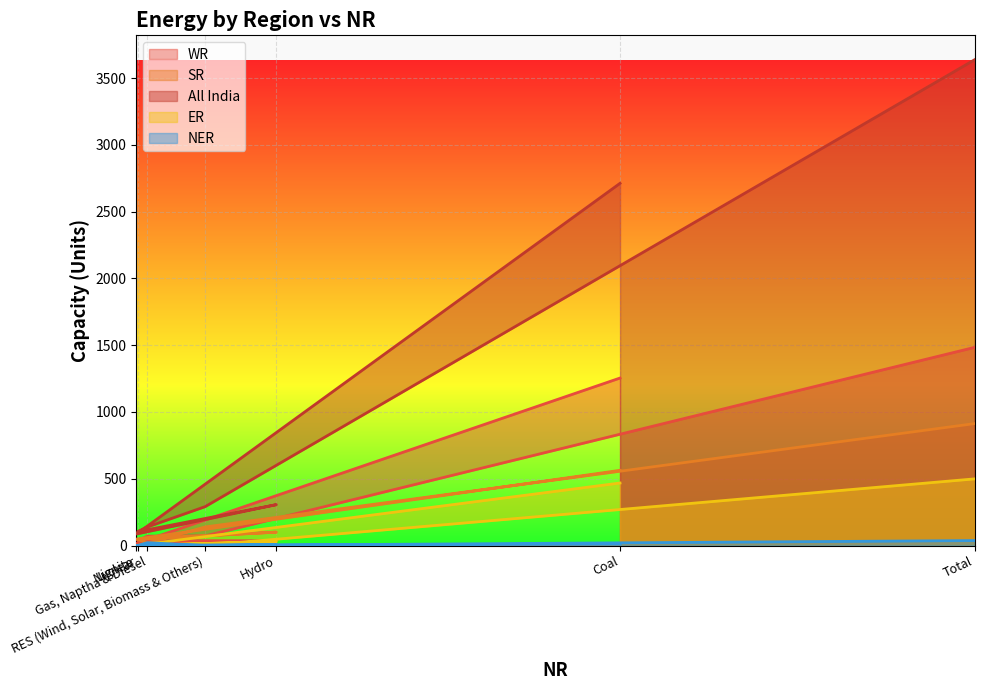

True or false: WR and ER intersect in this chart.

False